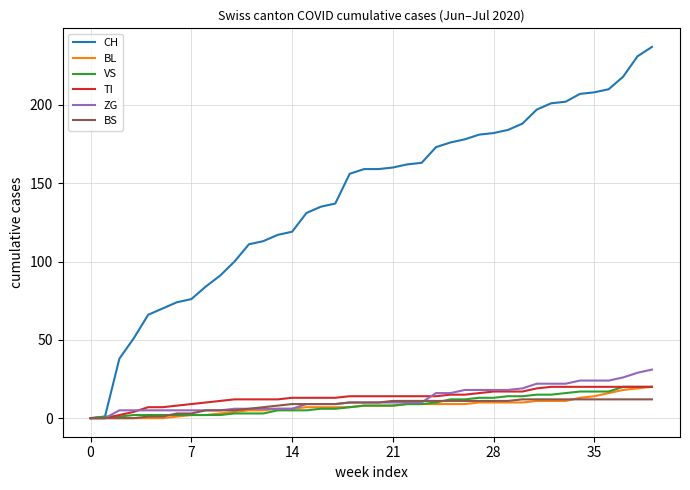

Which series has the largest total across all categories?

CH